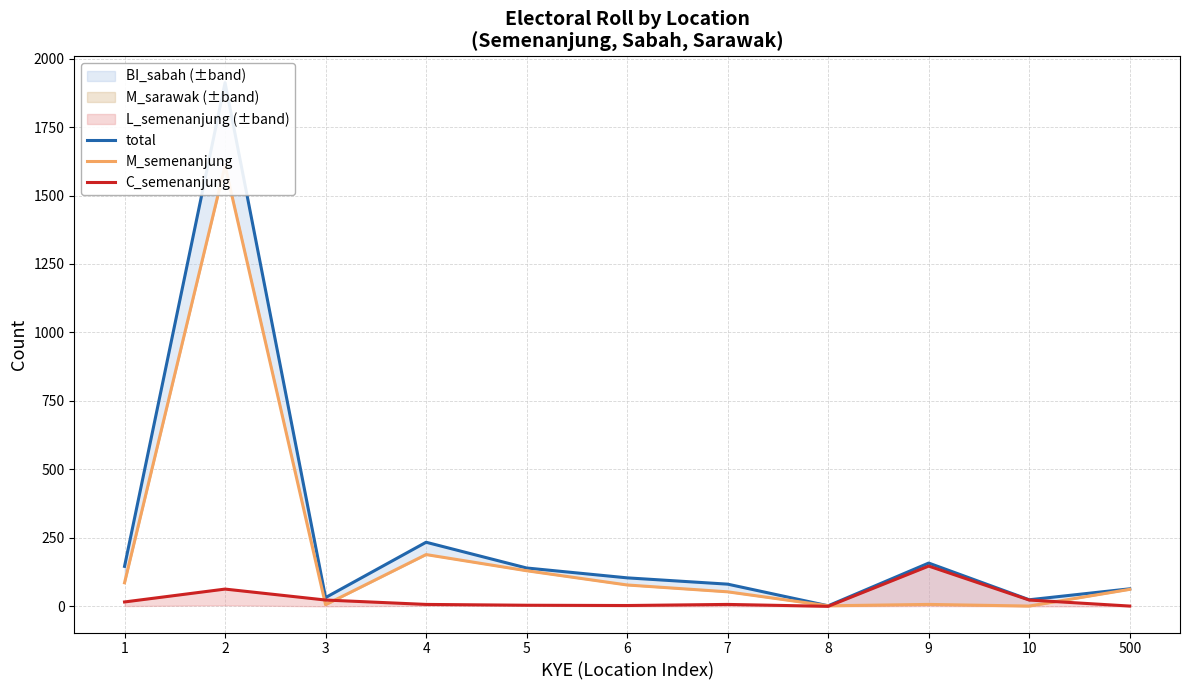

Reading right to left, what are all the values shown in this chart?

total: 500=64	10=24	9=158	8=2	7=81	6=104	5=140	4=234	3=32	2=1912	1=146
M_semenanjung: 500=62	10=1	9=7	8=2	7=53	6=78	5=130	4=189	3=6	2=1609	1=86
C_semenanjung: 500=1	10=23	9=147	8=0	7=7	6=3	5=4	4=7	3=23	2=63	1=16